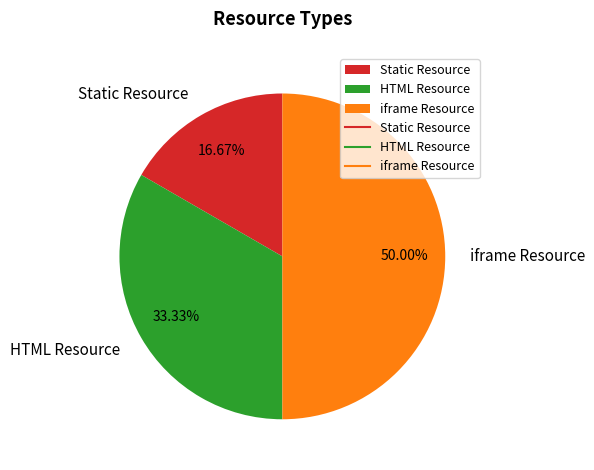

Approximately how many times larger is the value at Static Resource compared to iframe Resource?

0.3